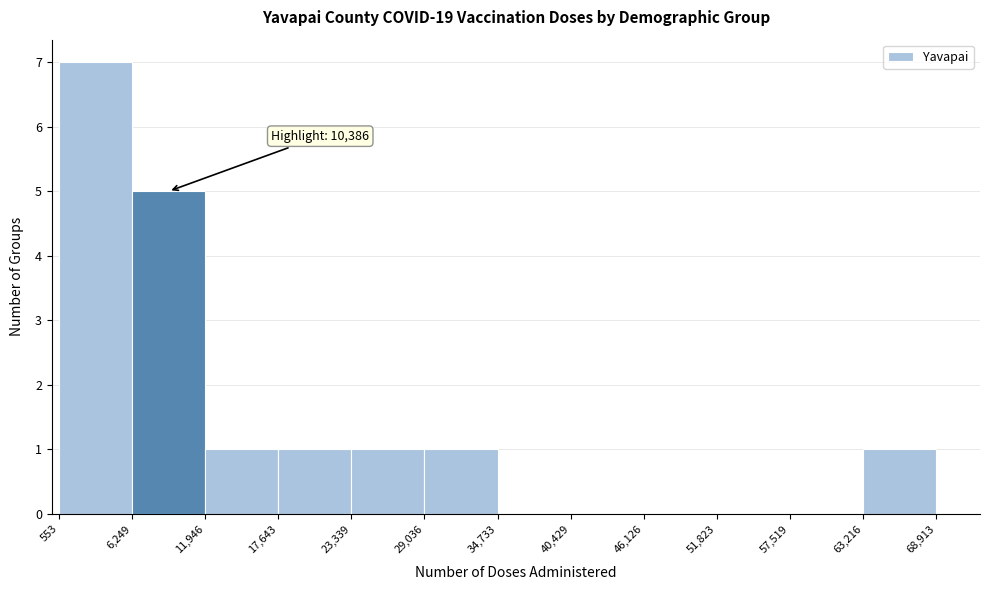

Which range on the x-axis has the tallest bar?

553 to 6,249